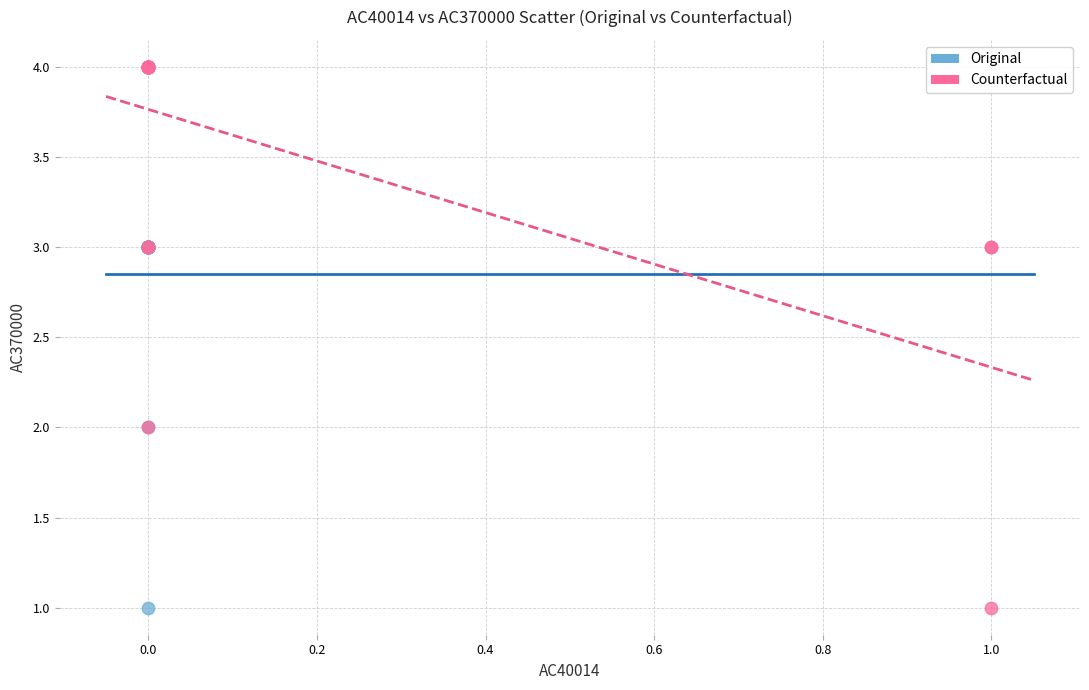

Which series has the widest spread of Y values?

Counterfactual